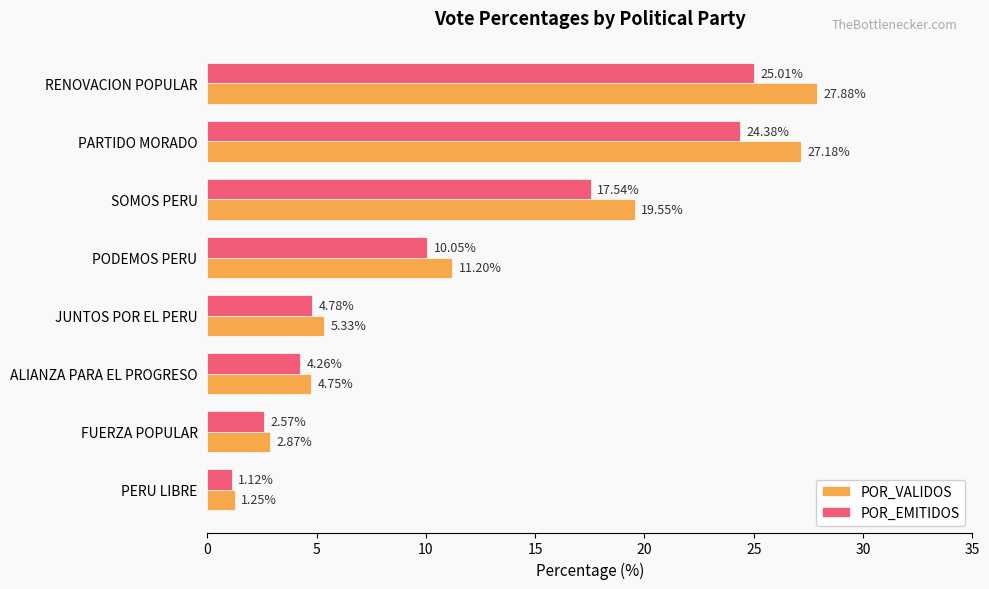

What is the total value across all series at JUNTOS POR EL PERU?

10.1